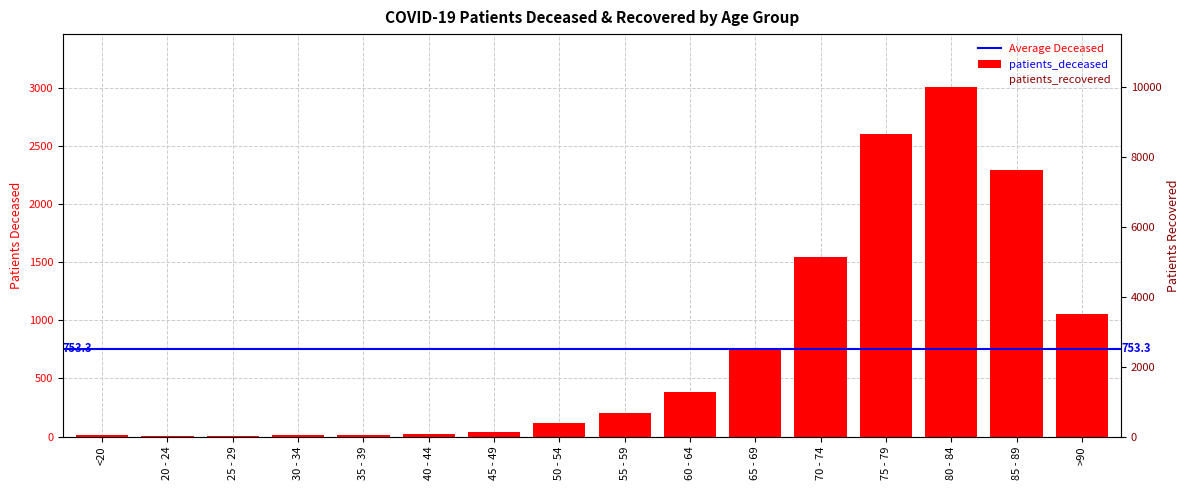

At which label is patients_recovered closest to 5527?

85 - 89